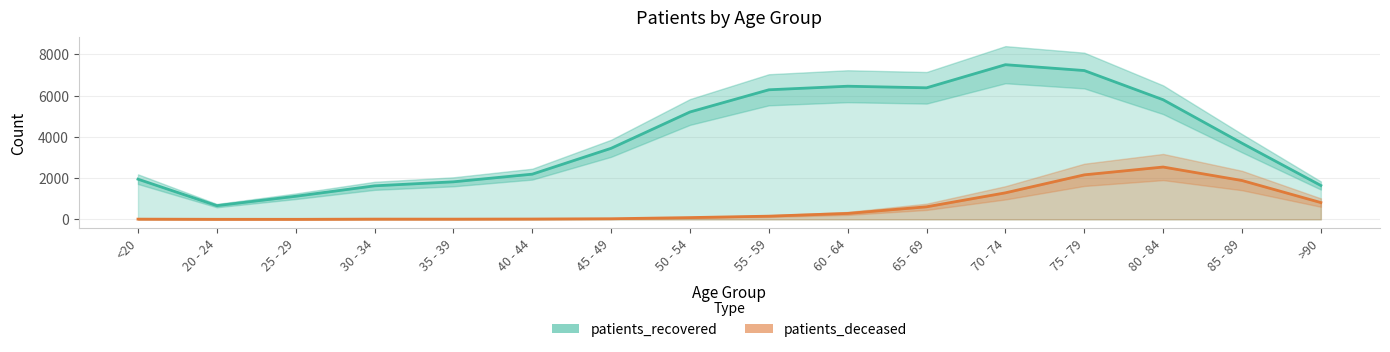

Which category has the lowest value across all series?

25 - 29